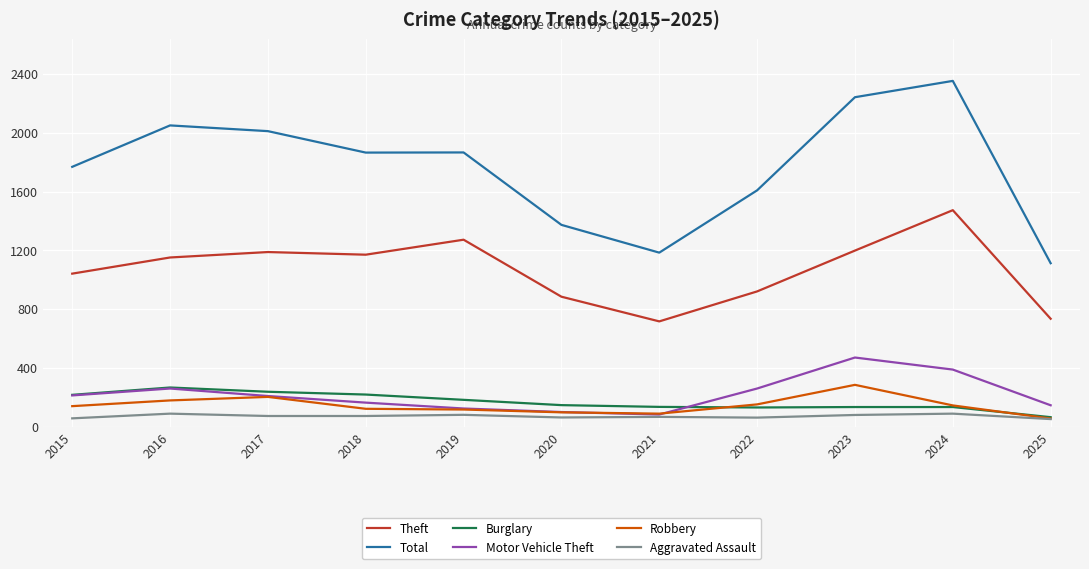

Which series has the widest spread of values?

Total